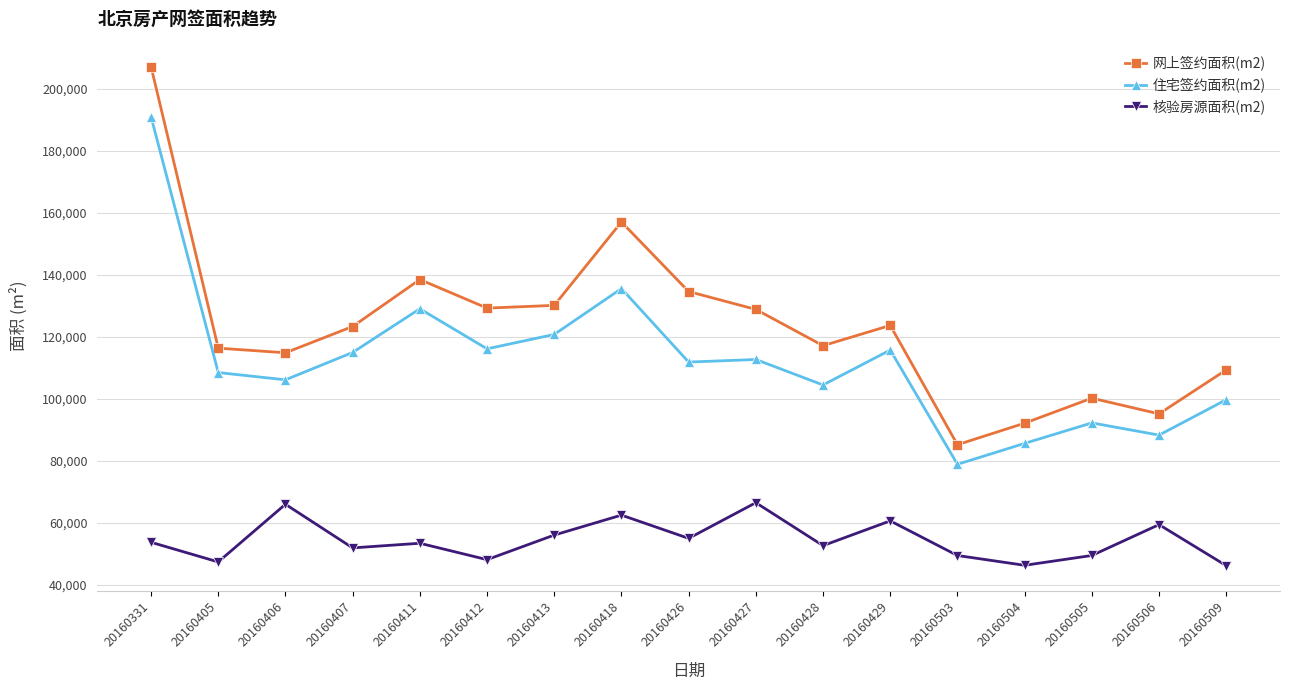

Which series has the largest total across all categories?

网上签约面积(m2)